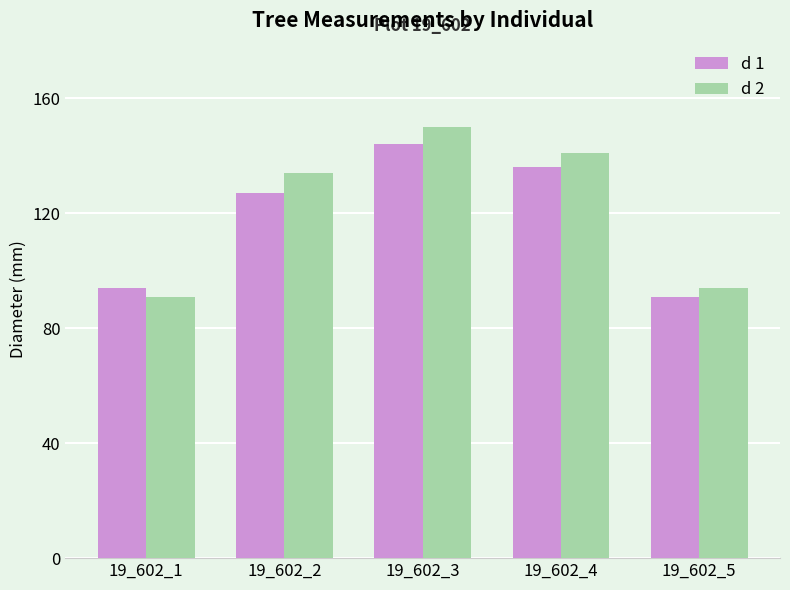

At which category is the sum across all series the highest?

19_602_3